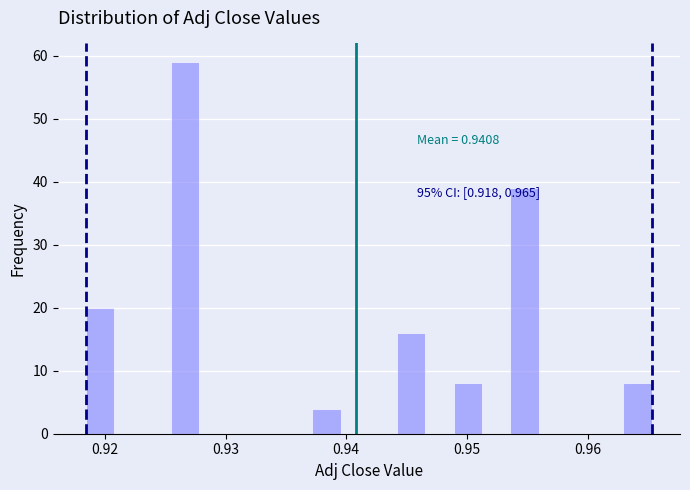

Around what value on the x-axis is the tallest bar? Give the approximate position of its centre, as read against the axis.

0.927